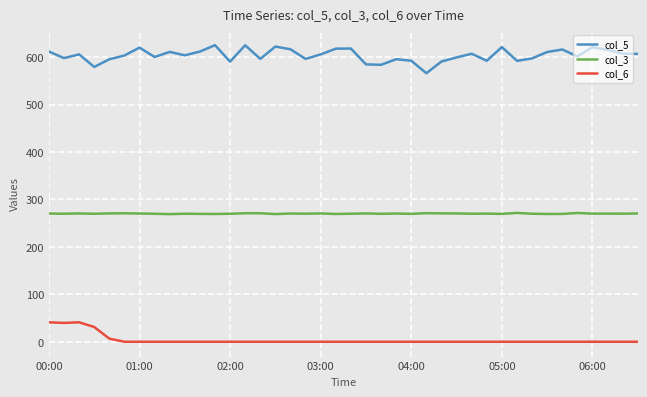

Rank the series by their average value, from lowest to highest.

col_6, col_3, col_5